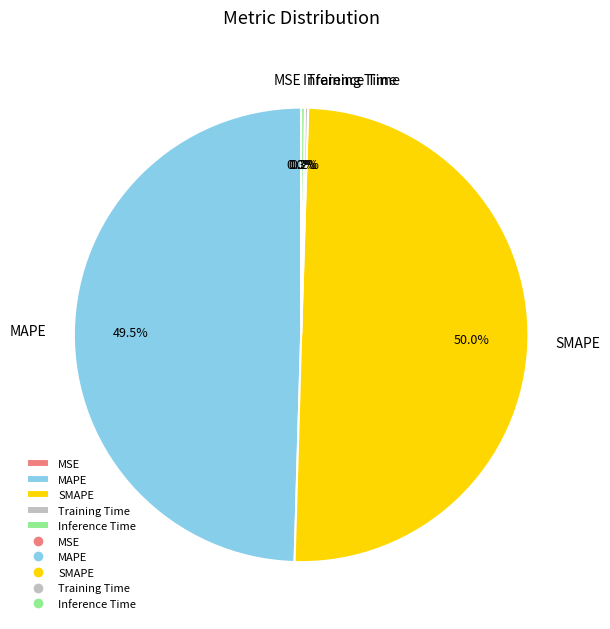

Does MAPE account for over 50% of the chart?

No